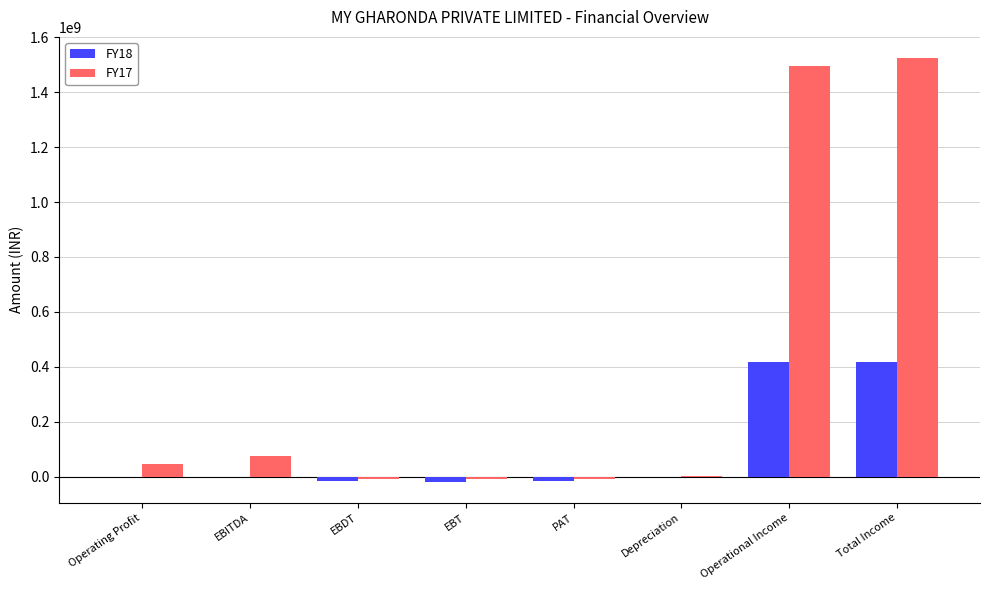

Is it true that FY17 equals 1495314218 at Operational Income?

True